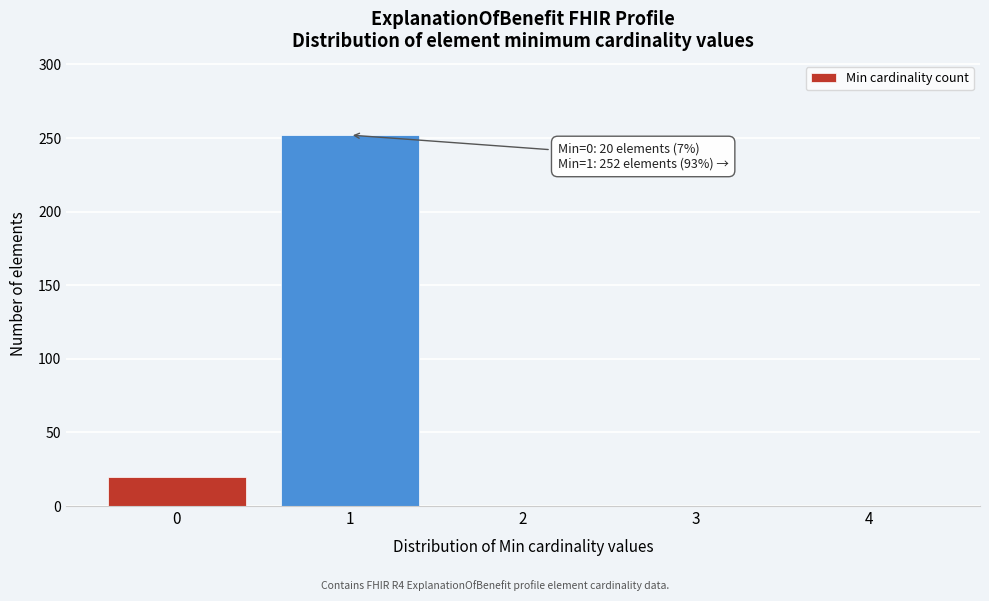

Reading left to right, list all the values displayed in this chart.

0=20	1=252	2=0	3=0	4=0